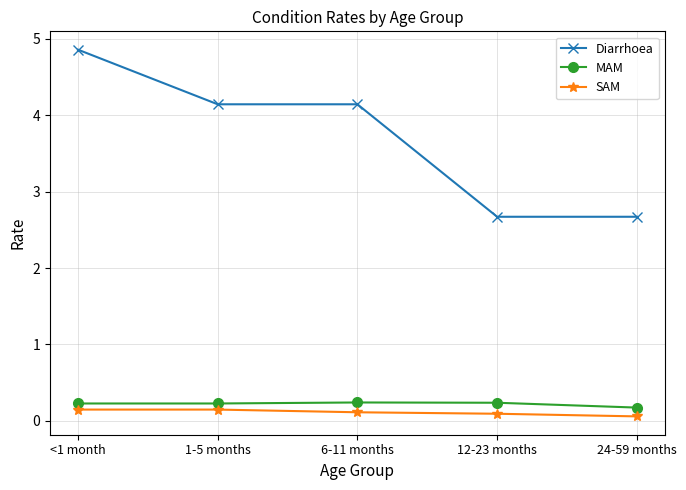

What is the difference between the maximum and minimum values in the SAM series?

0.1